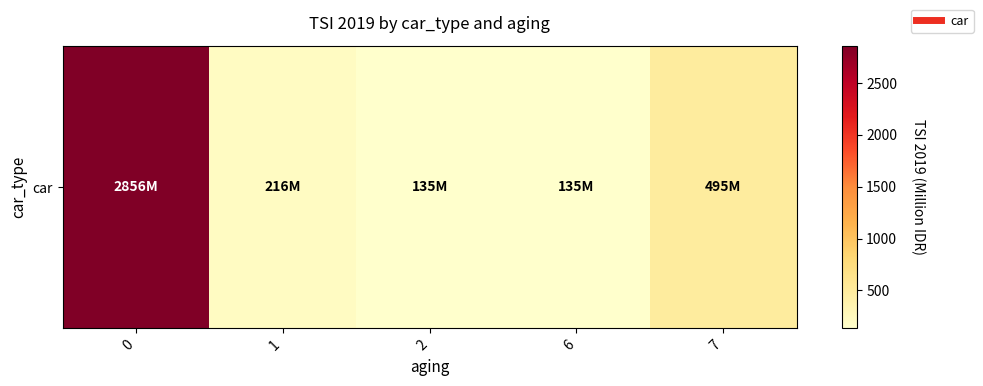

What is the change in value from 1 to 6?

-81.1